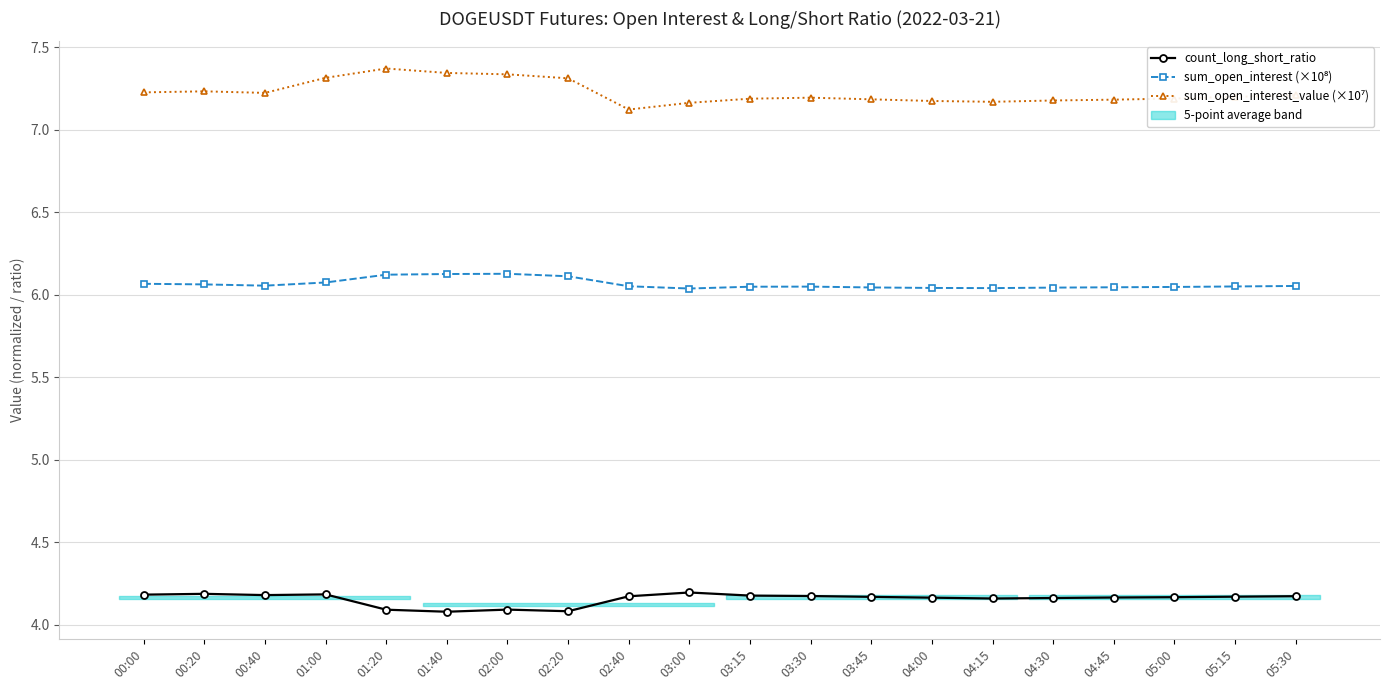

What are all the series names shown in the legend?

count_long_short_ratio, sum_open_interest (×10⁸), sum_open_interest_value (×10⁷)